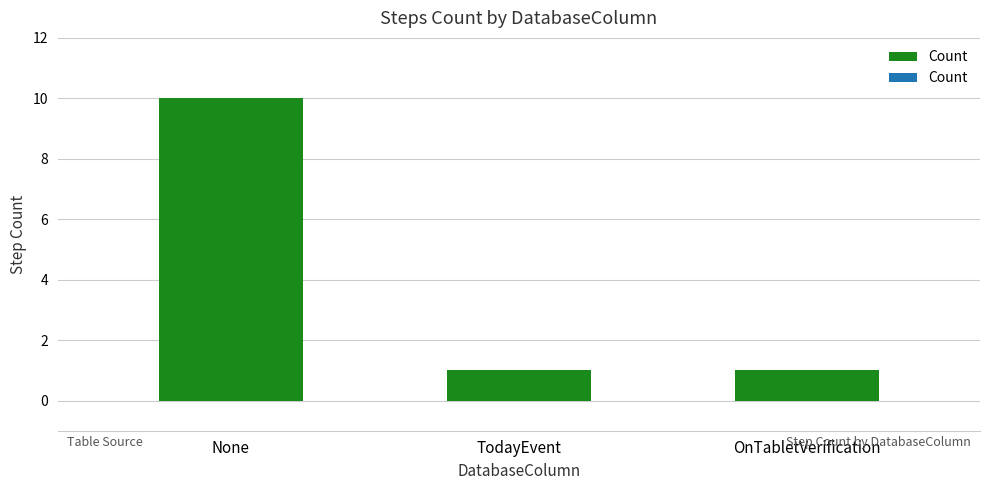

Reading left to right, what are all the values shown in this chart?

None=10	TodayEvent=1	OnTabletVerification=1